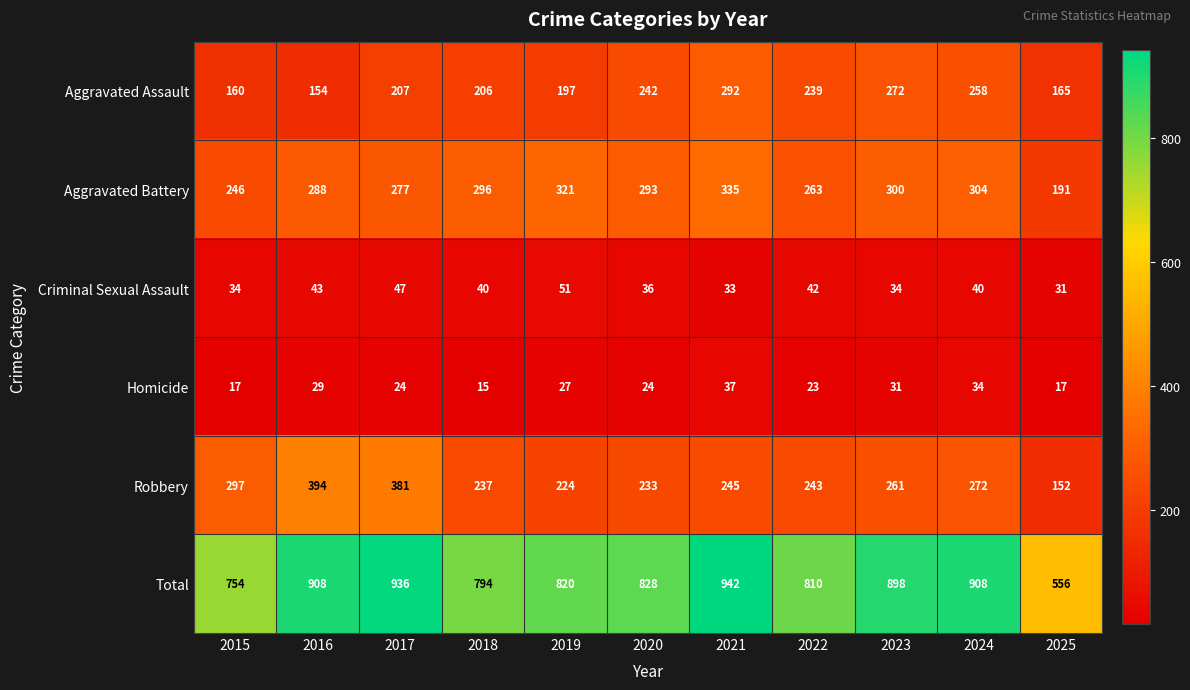

Rank the series by their maximum value, from highest to lowest.

Total, Robbery, Aggravated Battery, Aggravated Assault, Criminal Sexual Assault, Homicide